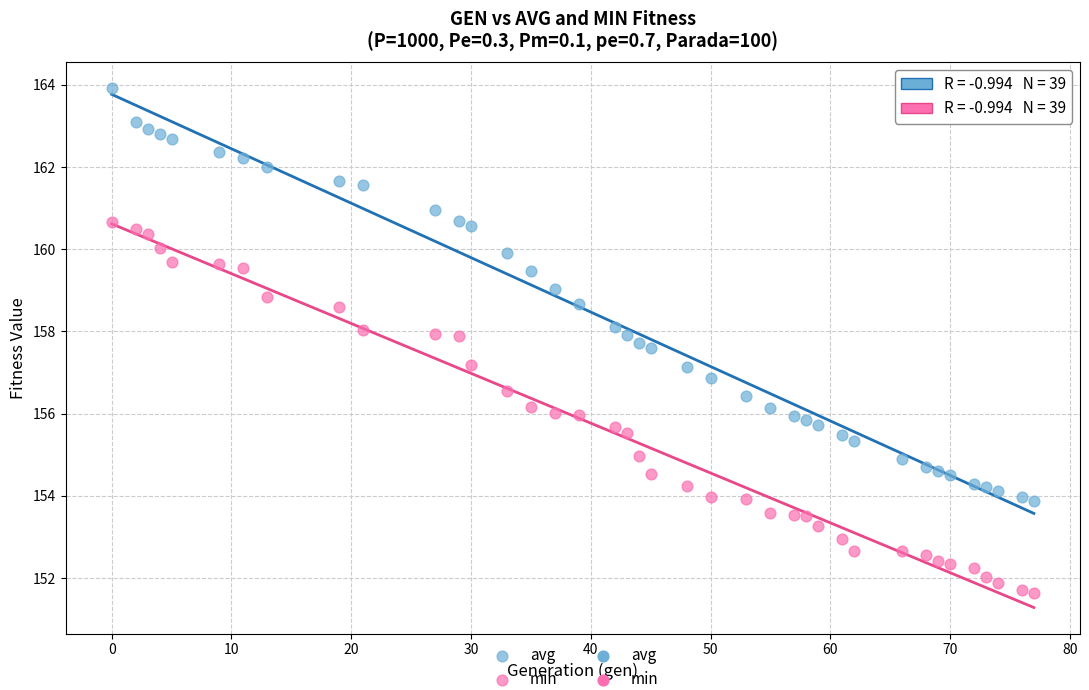

Count the number of points in this scatter plot.

78